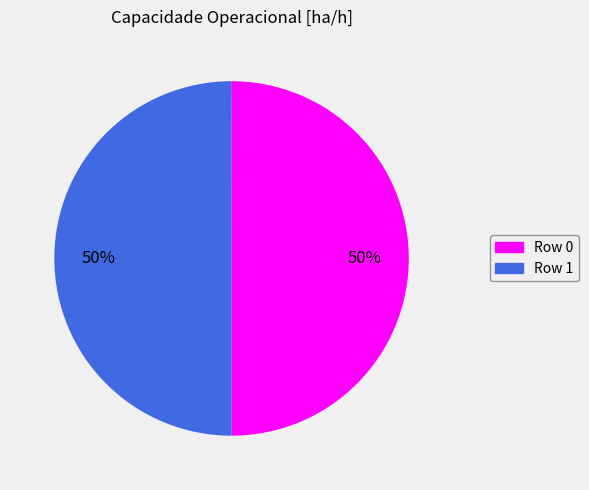

How many slices are in this pie chart?

2